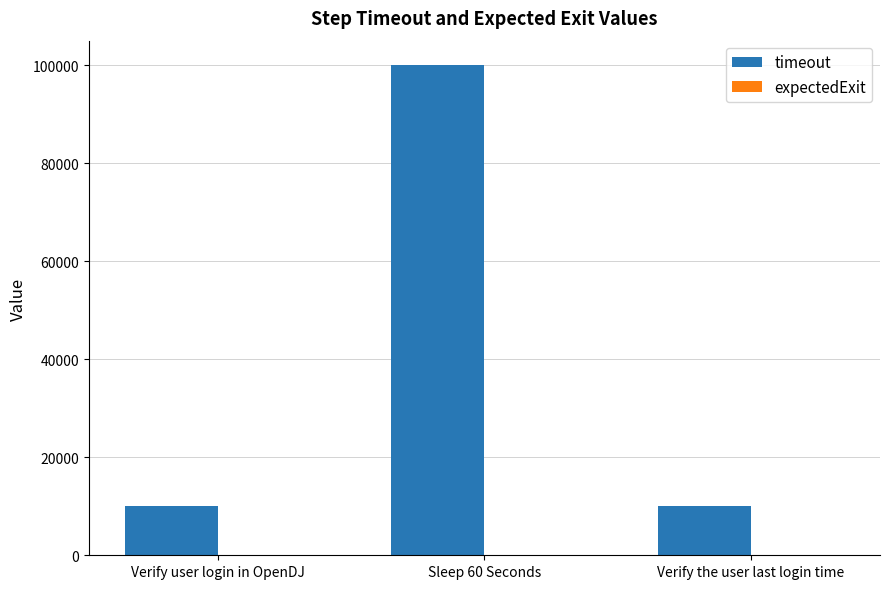

What is the change in value from Sleep 60 Seconds to Verify the user last login time?

-90000